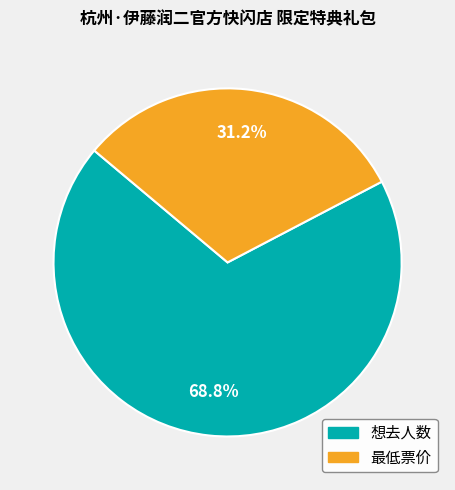

Rank the categories by value from highest to lowest.

想去人数, 最低票价